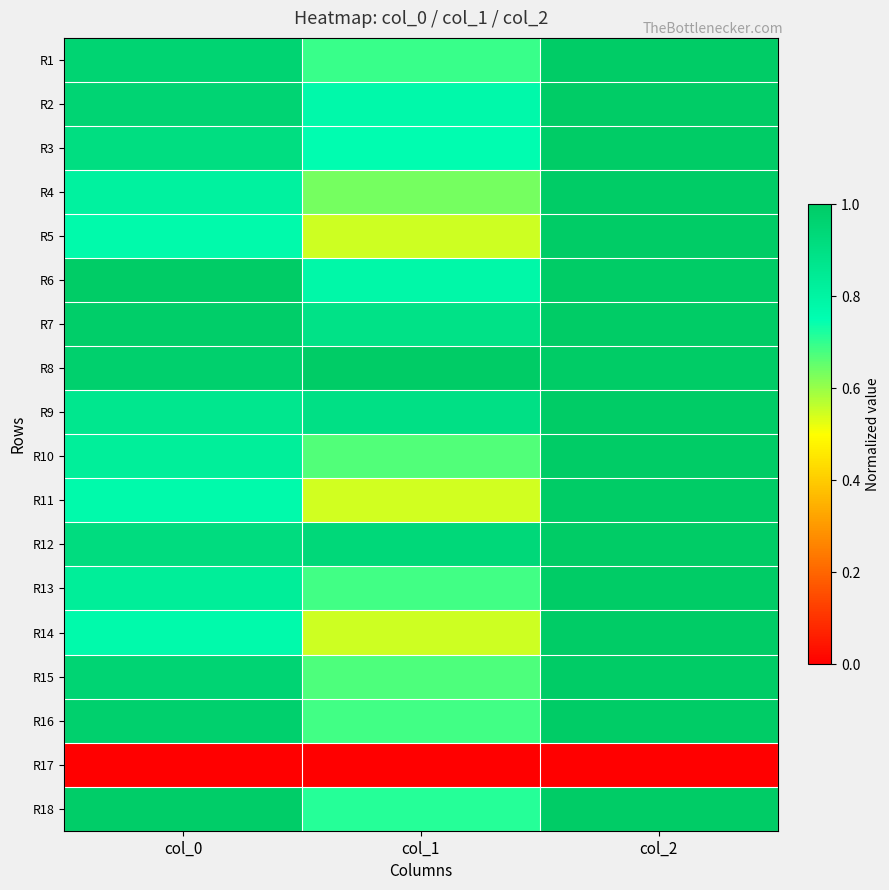

What is the spread (max minus min) of values at col_1?

1.0